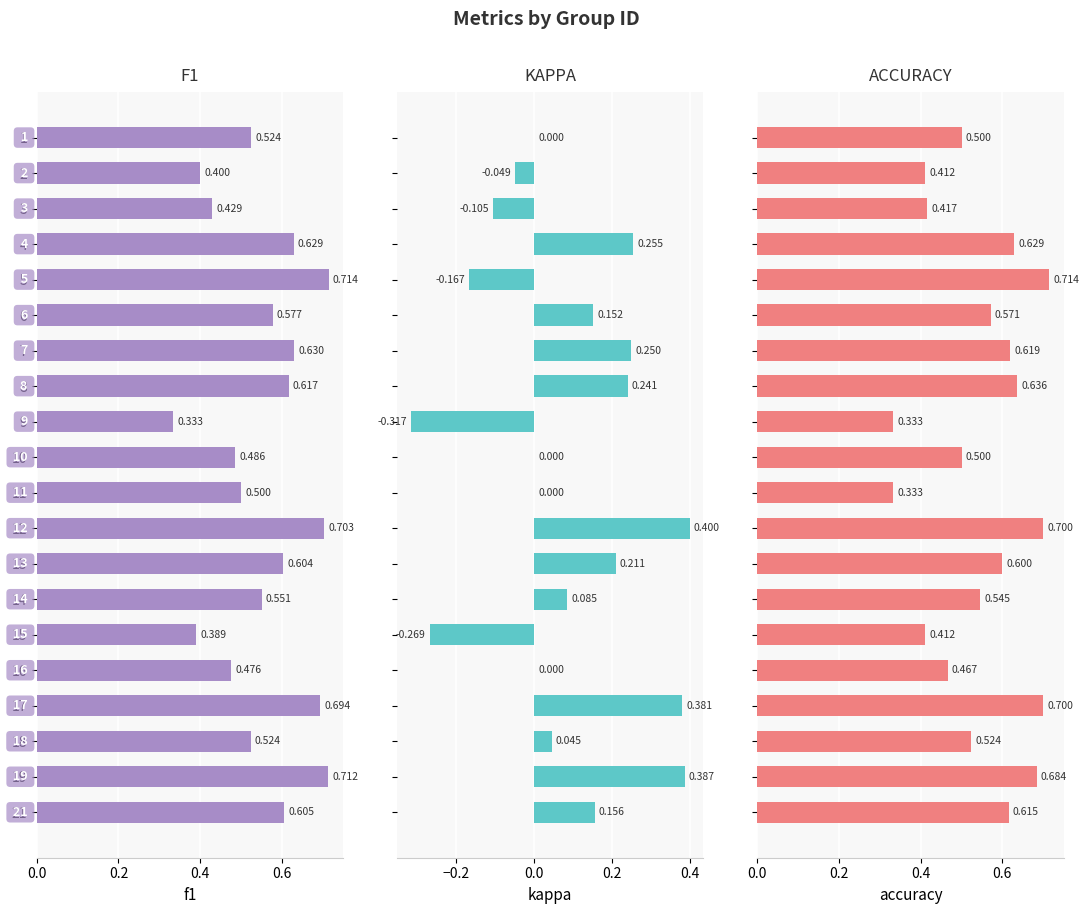

What is the sum of the accuracy values at 11 and 19?

1.0